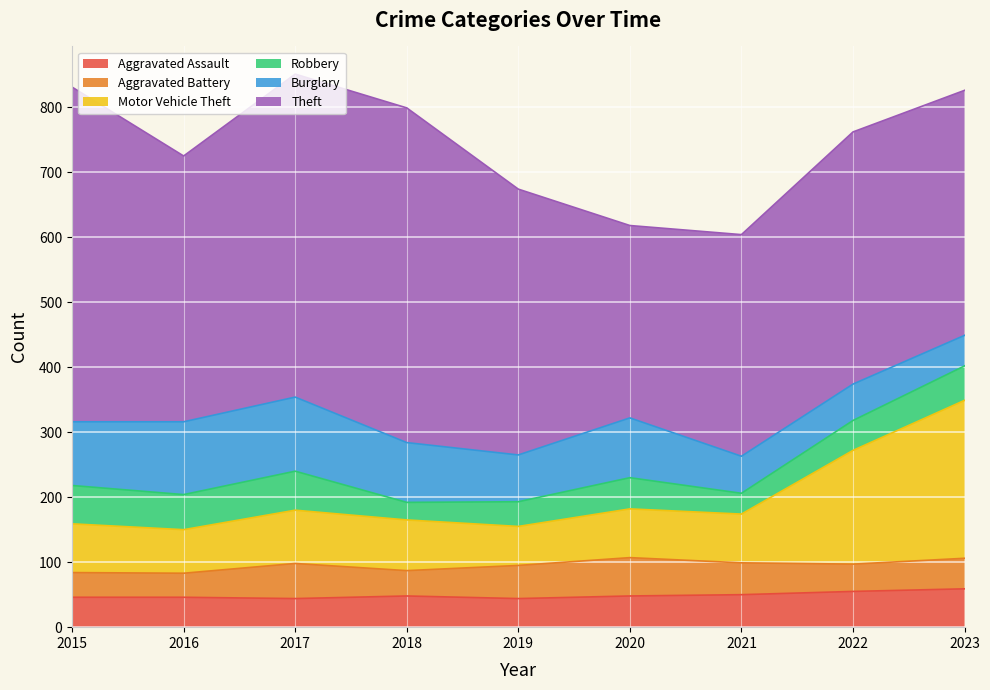

Between which two adjacent categories do Burglary and Robbery first intersect?

2022 and 2023